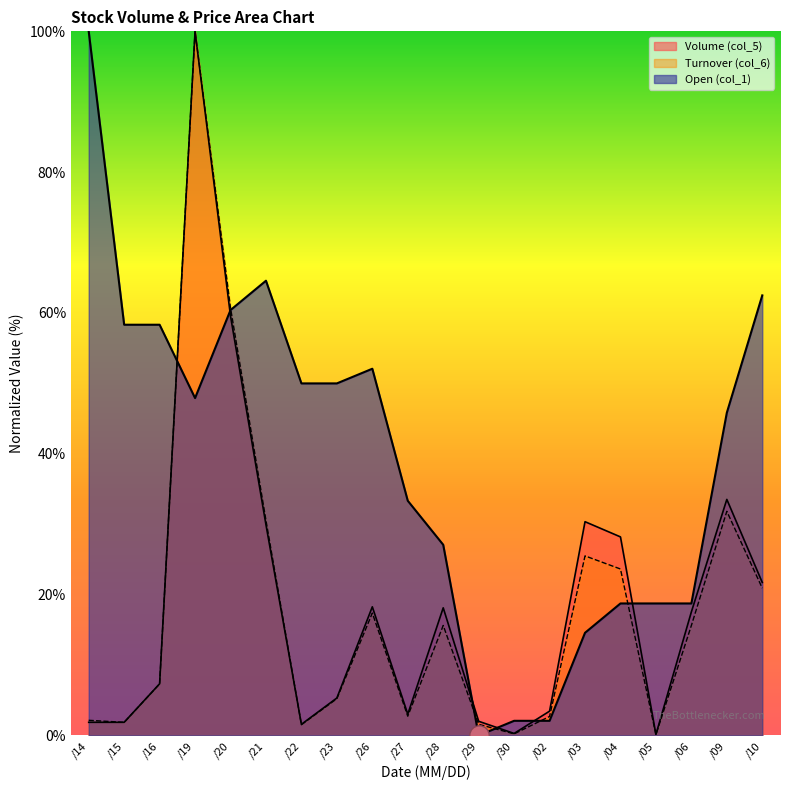

How many data points in Open (col_1) are less than 47?

10